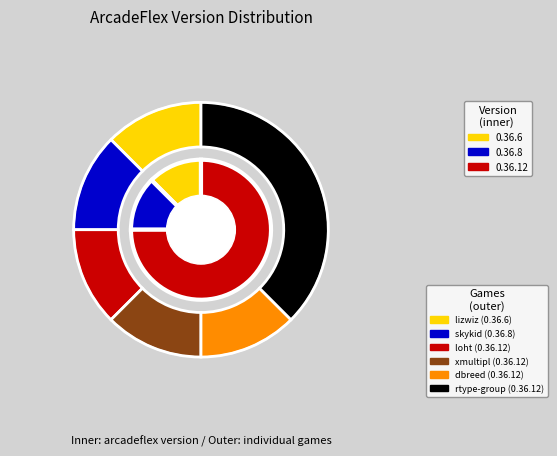

To the nearest percent, what is the average slice percentage?

33%